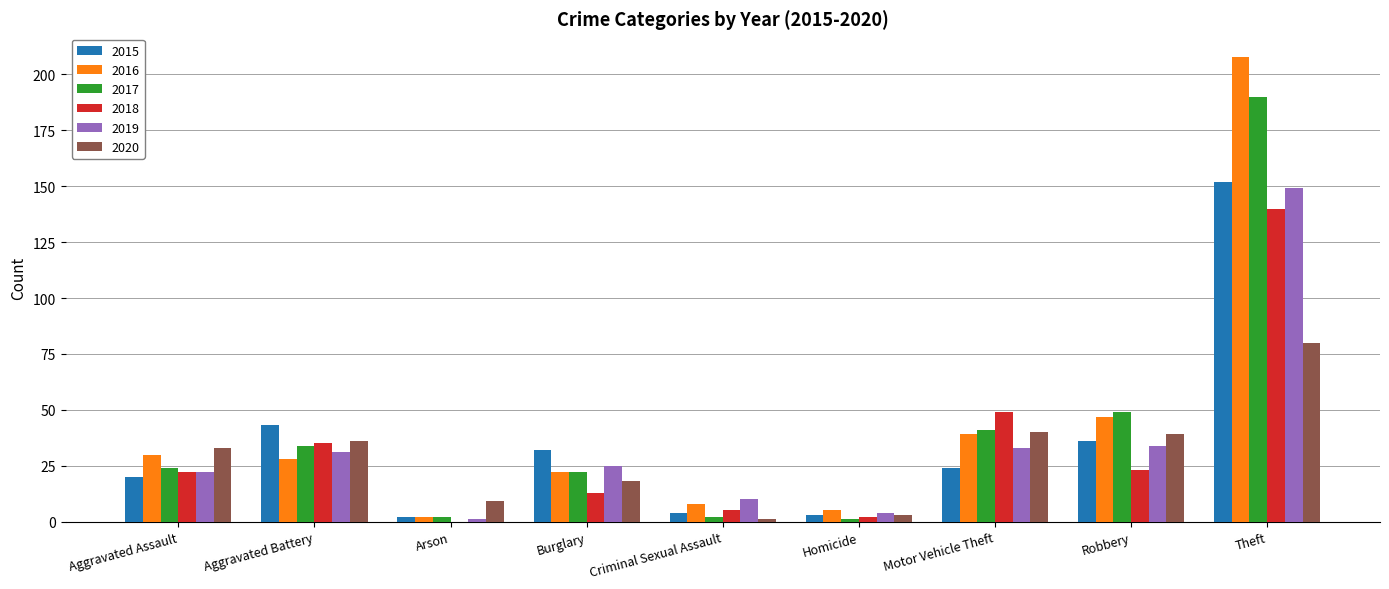

Reading left to right, transcribe all the data shown in this chart.

2015: Aggravated Assault=20	Aggravated Battery=43	Arson=2	Burglary=32	Criminal Sexual Assault=4	Homicide=3	Motor Vehicle Theft=24	Robbery=36	Theft=152
2016: Aggravated Assault=30	Aggravated Battery=28	Arson=2	Burglary=22	Criminal Sexual Assault=8	Homicide=5	Motor Vehicle Theft=39	Robbery=47	Theft=208
2017: Aggravated Assault=24	Aggravated Battery=34	Arson=2	Burglary=22	Criminal Sexual Assault=2	Homicide=1	Motor Vehicle Theft=41	Robbery=49	Theft=190
2018: Aggravated Assault=22	Aggravated Battery=35	Arson=0	Burglary=13	Criminal Sexual Assault=5	Homicide=2	Motor Vehicle Theft=49	Robbery=23	Theft=140
2019: Aggravated Assault=22	Aggravated Battery=31	Arson=1	Burglary=25	Criminal Sexual Assault=10	Homicide=4	Motor Vehicle Theft=33	Robbery=34	Theft=149
2020: Aggravated Assault=33	Aggravated Battery=36	Arson=9	Burglary=18	Criminal Sexual Assault=1	Homicide=3	Motor Vehicle Theft=40	Robbery=39	Theft=80